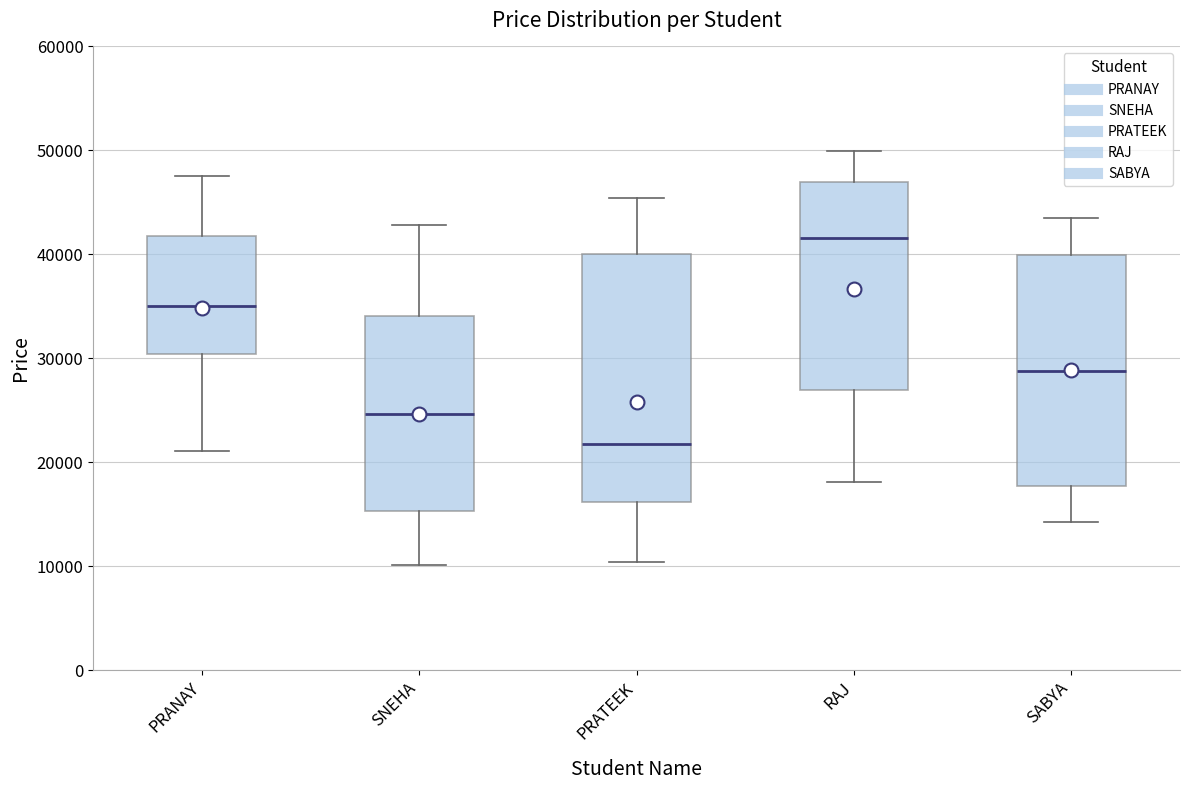

Reading left to right, read every box against the y-axis: the position of its median line, the range the box covers, and the ends of its whiskers. The values are not printed on the chart, so give them approximately, as read against the axis.

PRANAY: median 35000, box 30000 to 42000, whiskers 21000 to 47000
SNEHA: median 25000, box 15000 to 34000, whiskers 10000 to 43000
PRATEEK: median 22000, box 16000 to 40000, whiskers 10000 to 45000
RAJ: median 42000, box 27000 to 47000, whiskers 18000 to 50000
SABYA: median 29000, box 18000 to 40000, whiskers 14000 to 44000